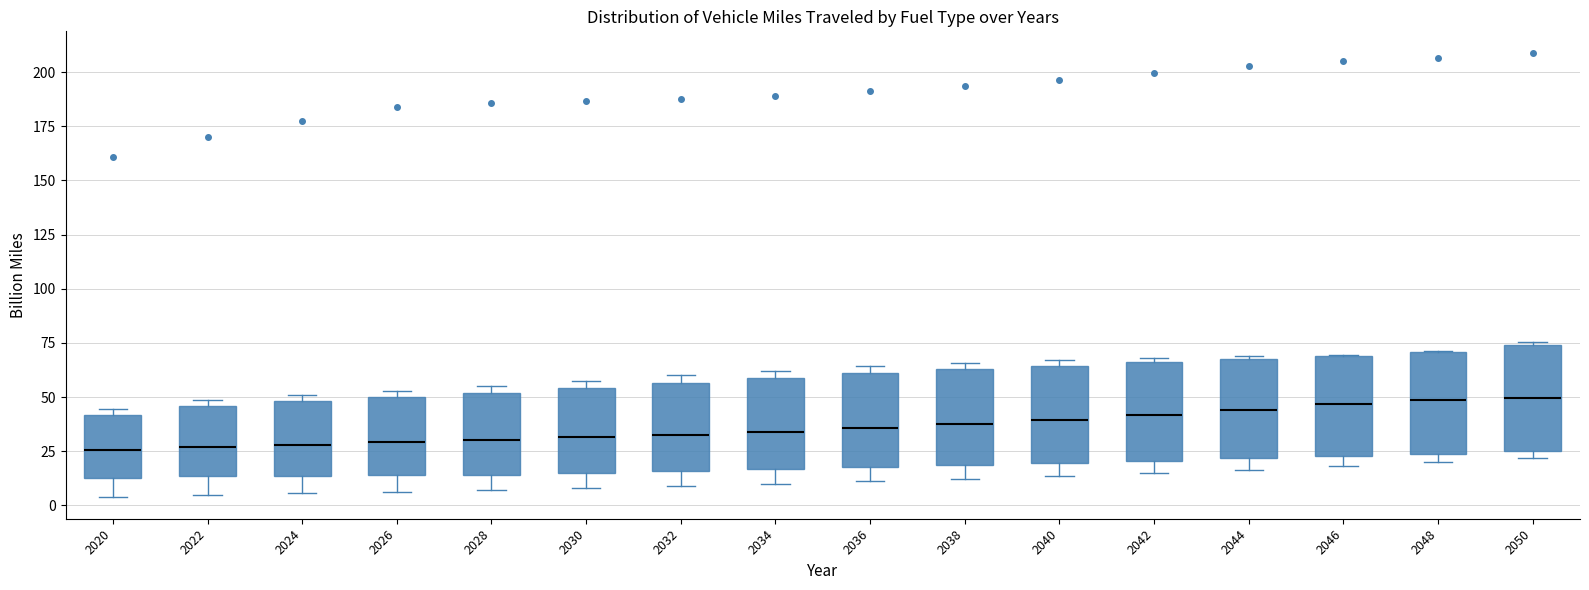

Where is the lower edge of the box at x = 2038 on the y-axis? The values are not printed on the chart, so give them approximately, as read against the axis.

20